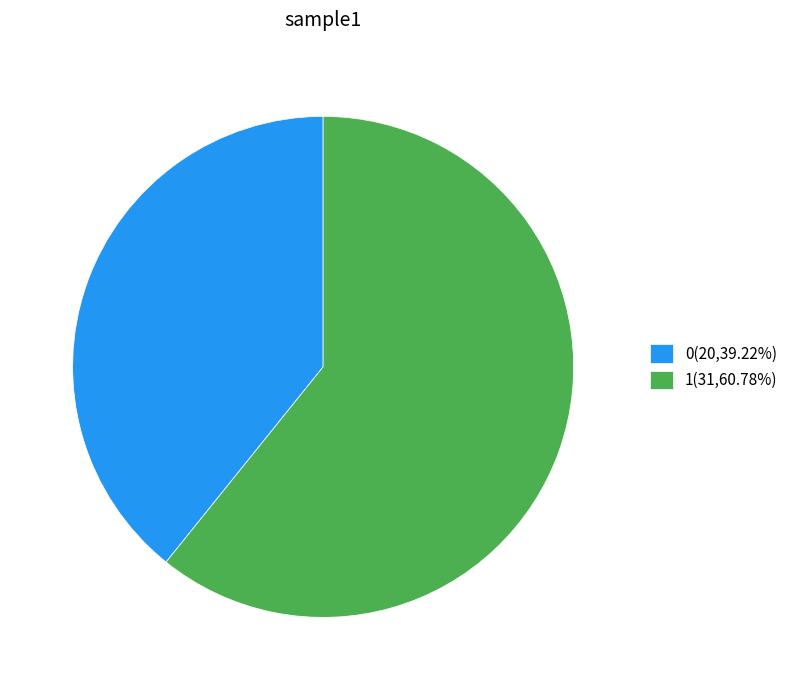

How many segments does this pie chart have?

2